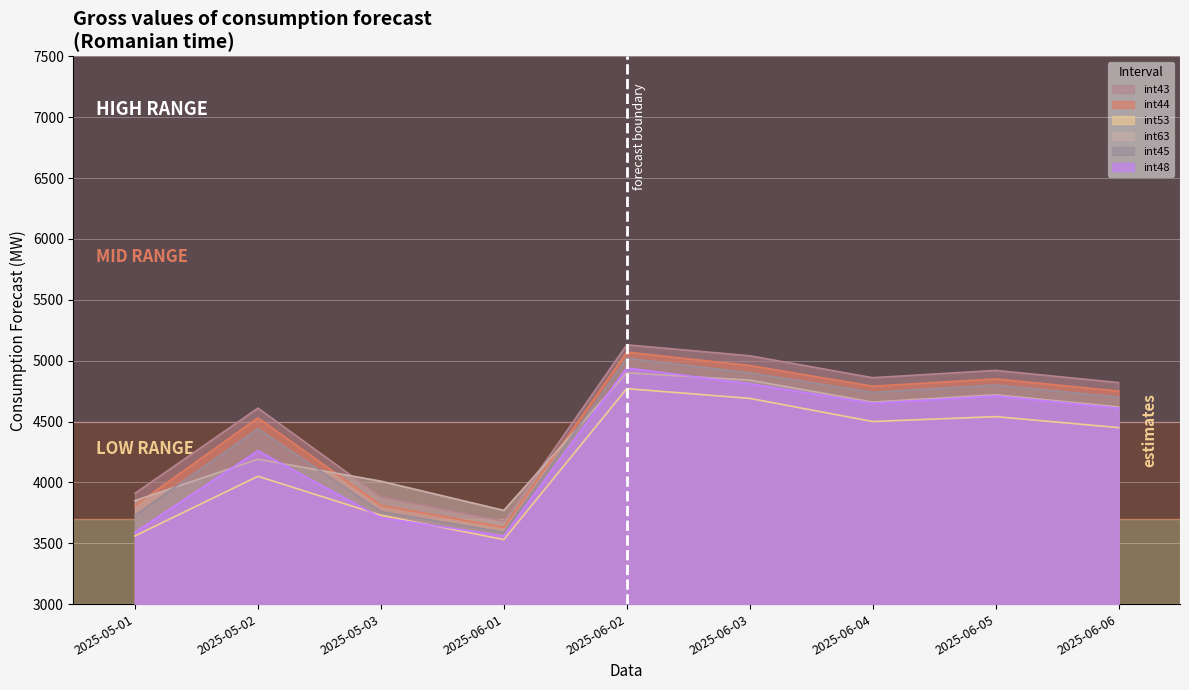

What is the label of the 3rd point from the right?

2025-06-04